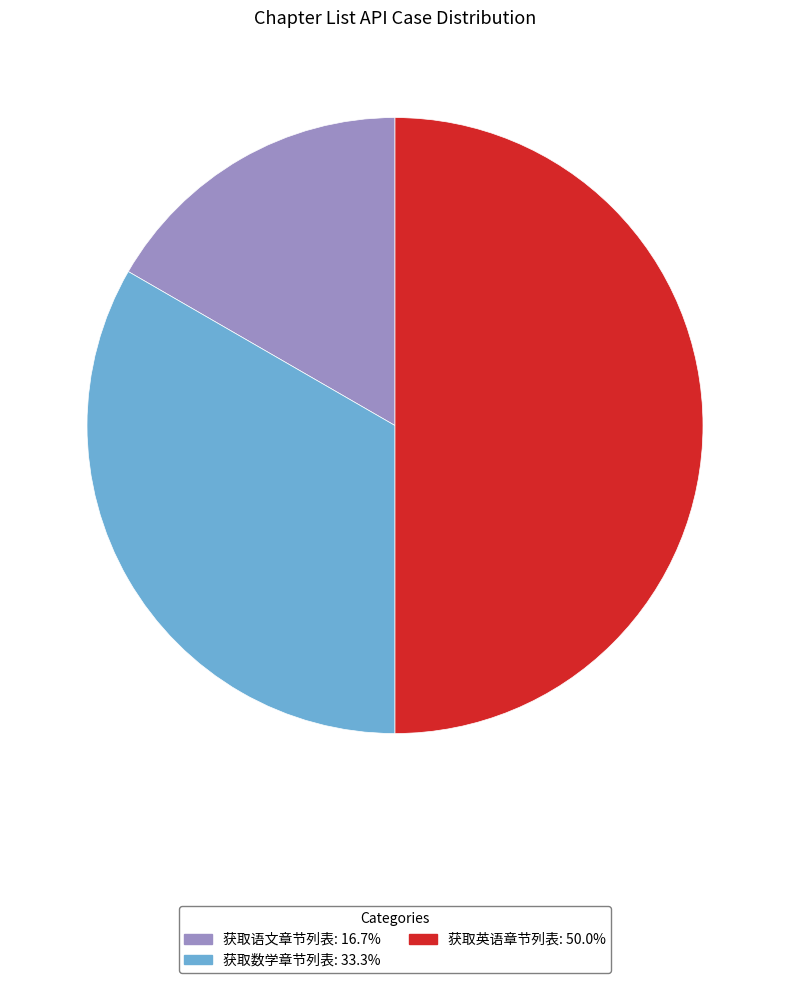

Which category has the smallest portion of the pie?

获取语文章节列表